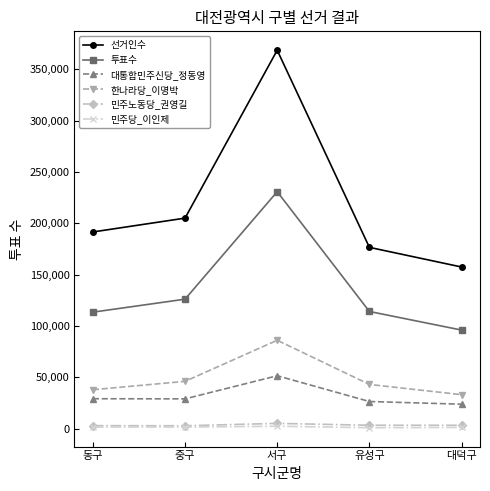

At which category is the sum across all series the highest?

서구